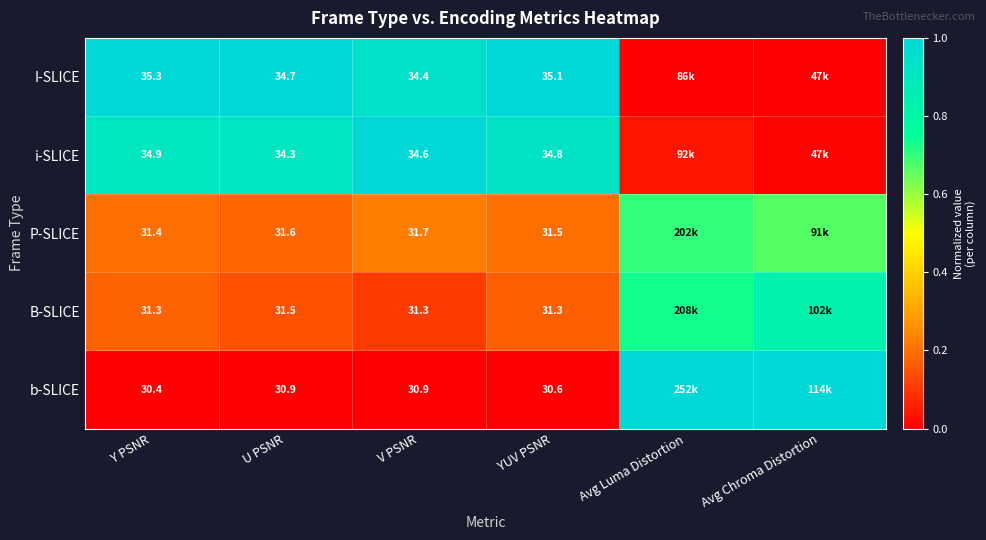

Which series changed the most between V PSNR and YUV PSNR?

I-SLICE